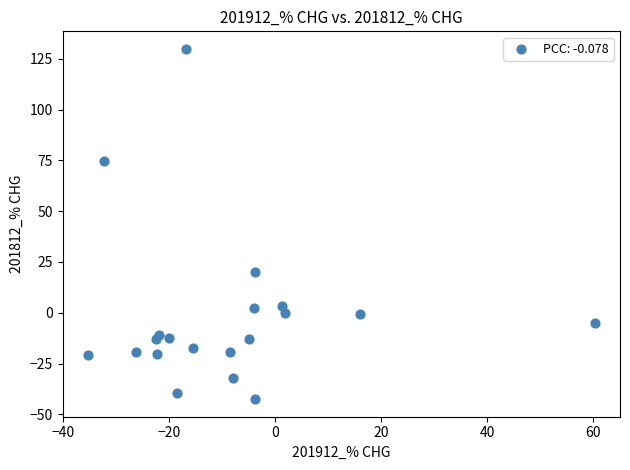

What is the range of Y values (max minus min)?

172.4